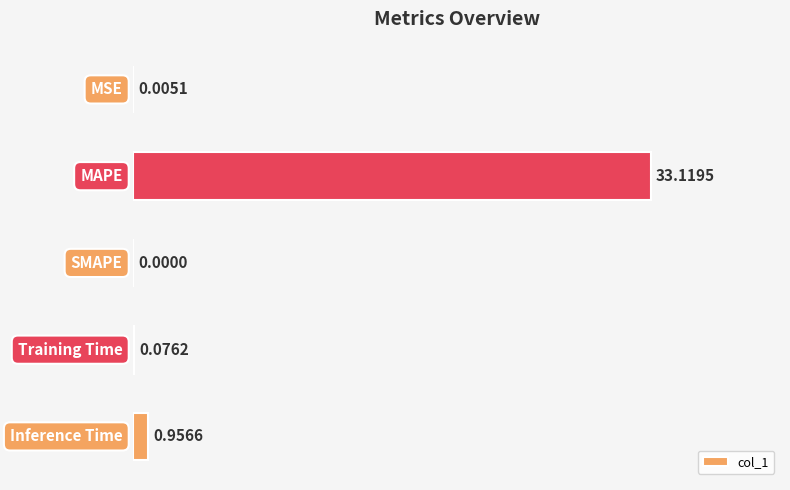

What is the sum of all values?

34.2